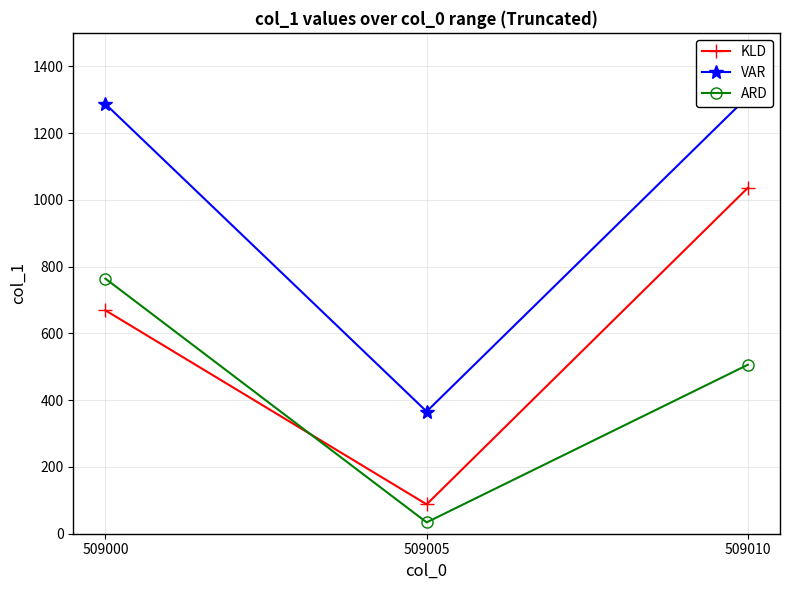

What is the value of the ARD point at the 3rd from the left?

506